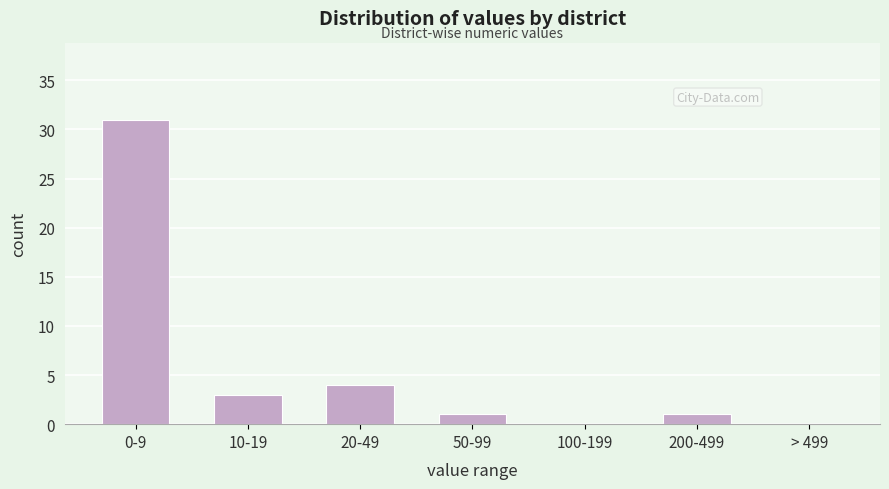

Reading right to left, list all the values displayed in this chart.

> 499=0	200-499=1	100-199=0	50-99=1	20-49=4	10-19=3	0-9=31